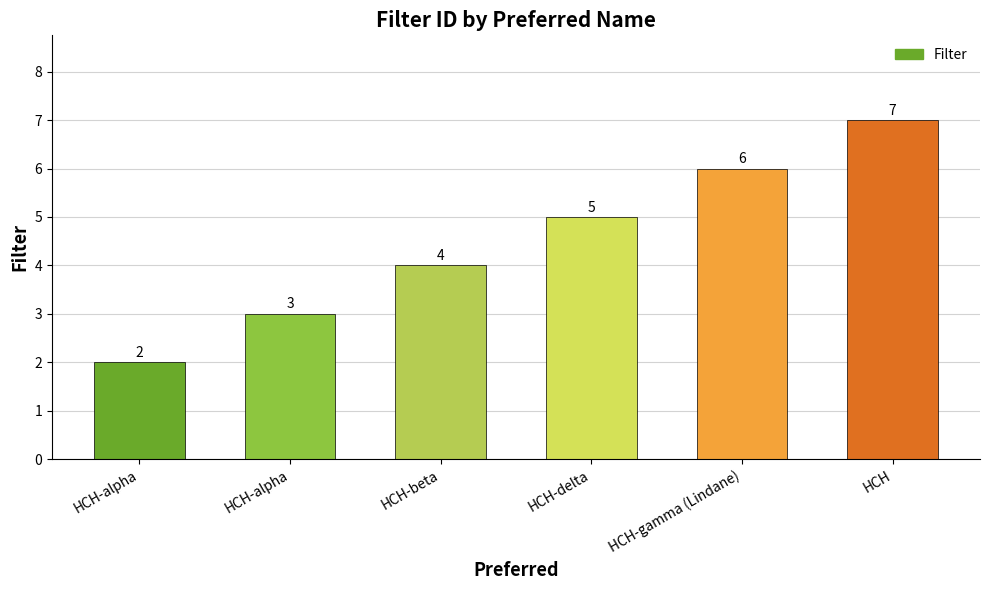

How many data points are less than 5?

3